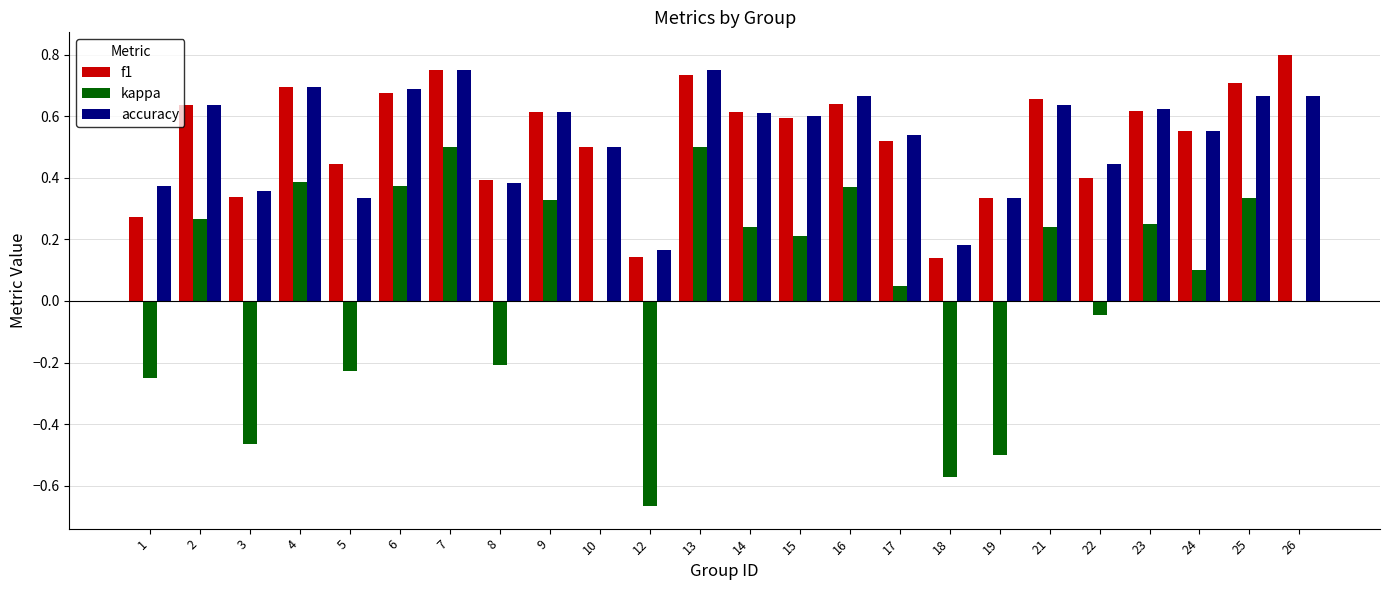

The value of kappa at 14 is 0.4. True or false?

False